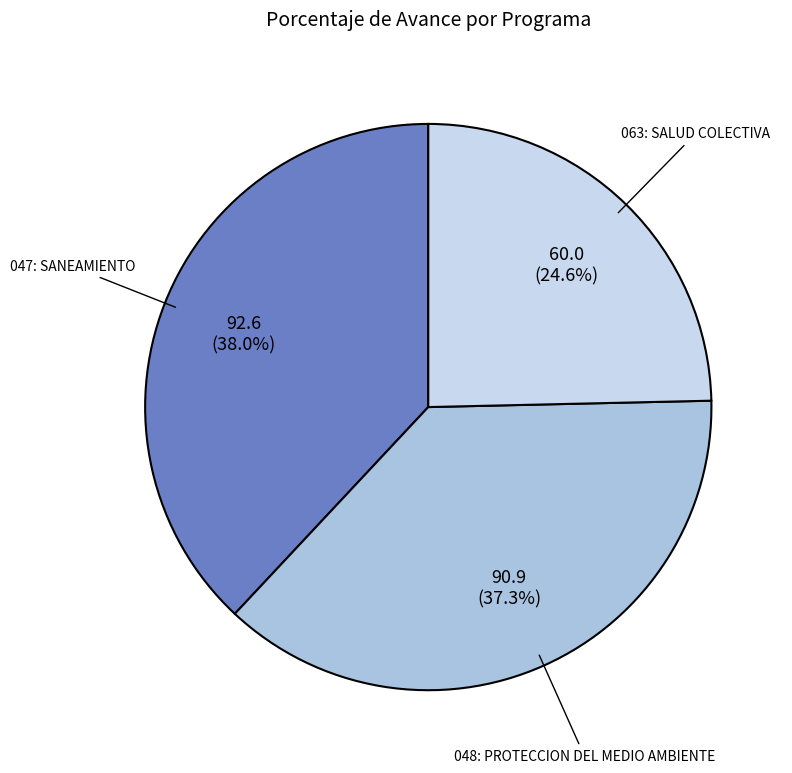

Is there a majority slice in this chart?

No